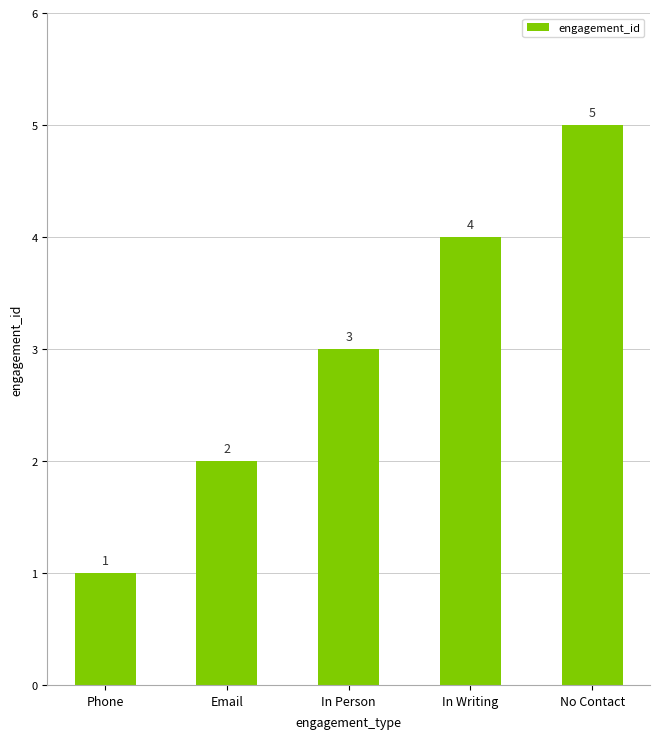

Rank the categories by value from highest to lowest.

No Contact, In Writing, In Person, Email, Phone